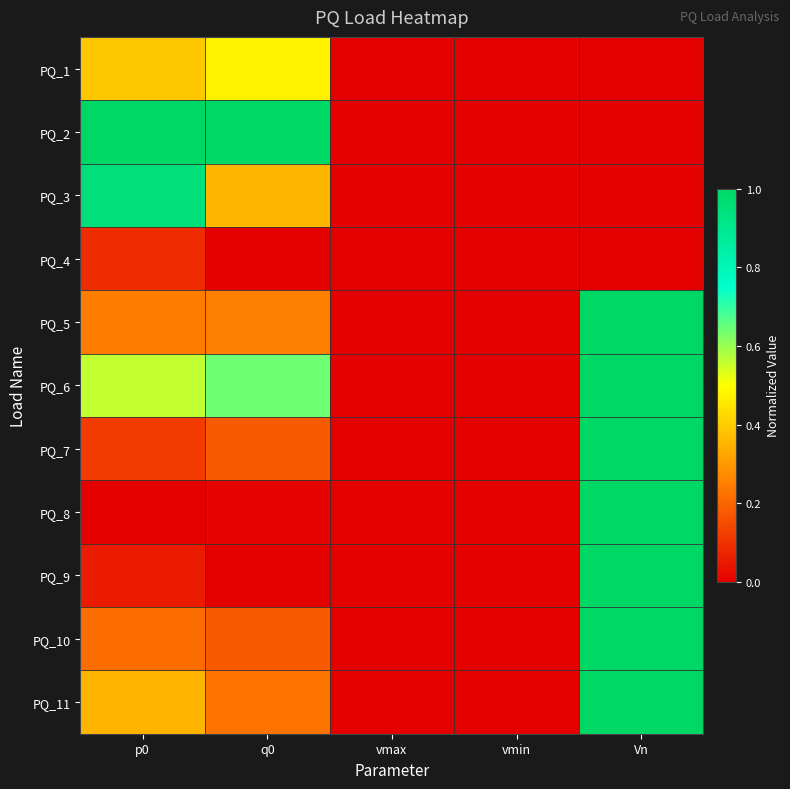

At which category is the sum across all series the highest?

Vn